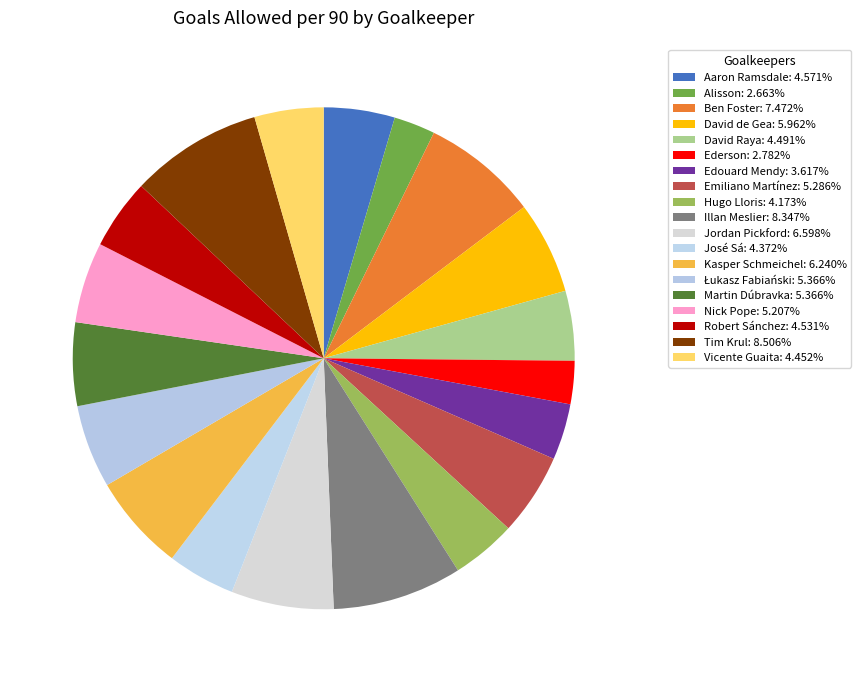

What is the total percentage of Martin Dúbravka and José Sá?

9.7%